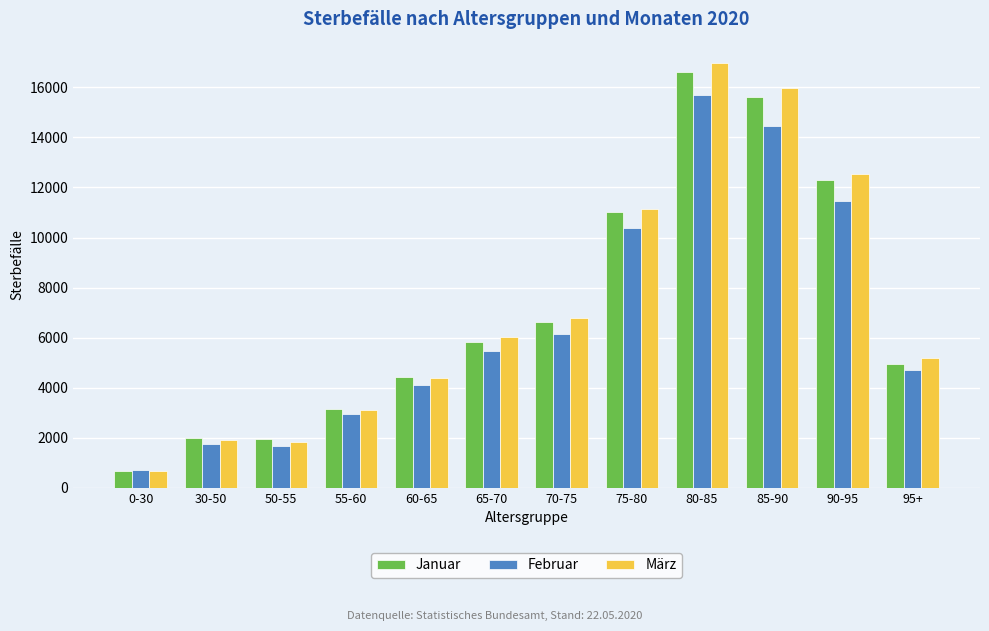

How many data points does each series have?

12